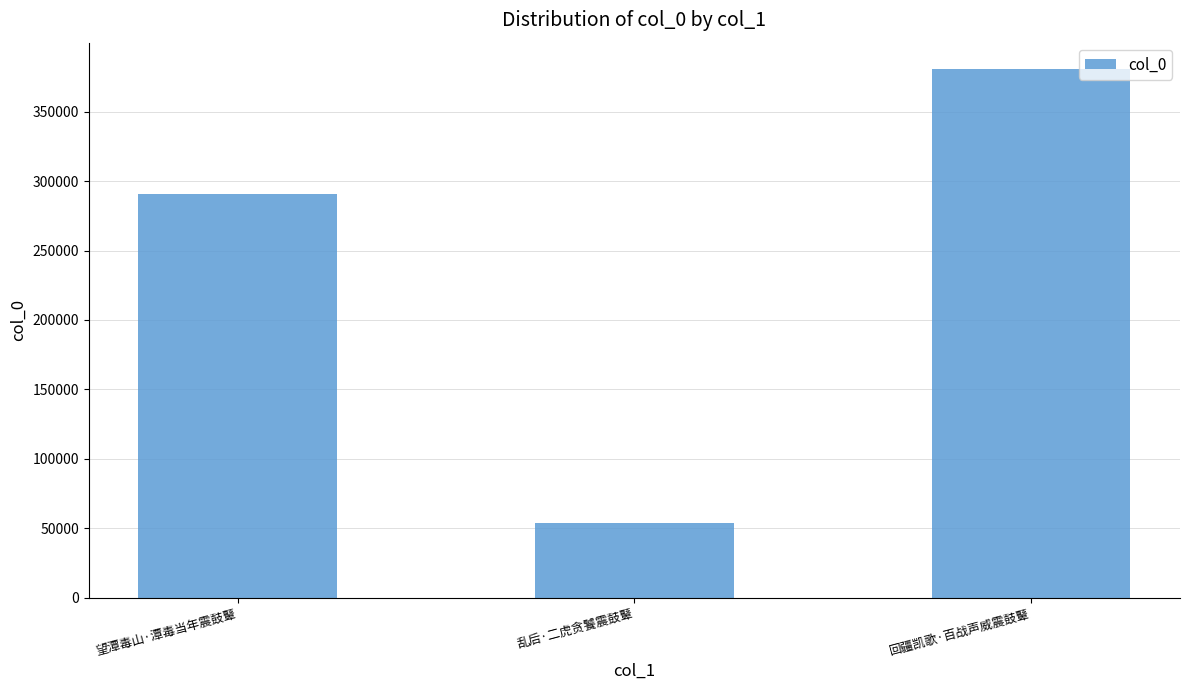

What is the label of the 3rd bar from the right?

望潭毒山·潭毒当年震鼓鼙